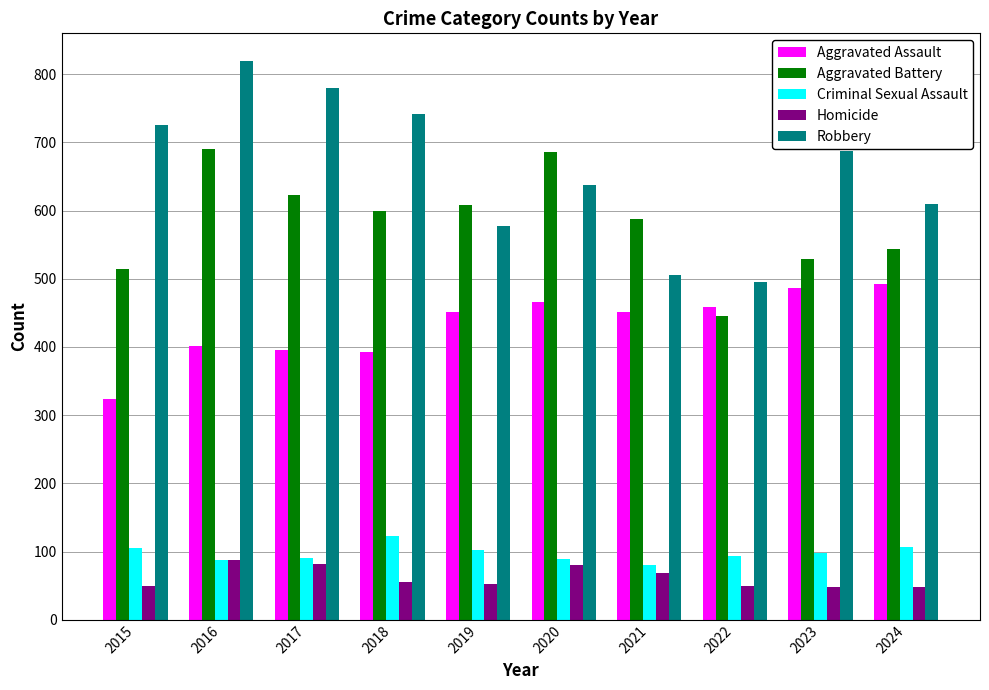

How many bars are there in each group?

5